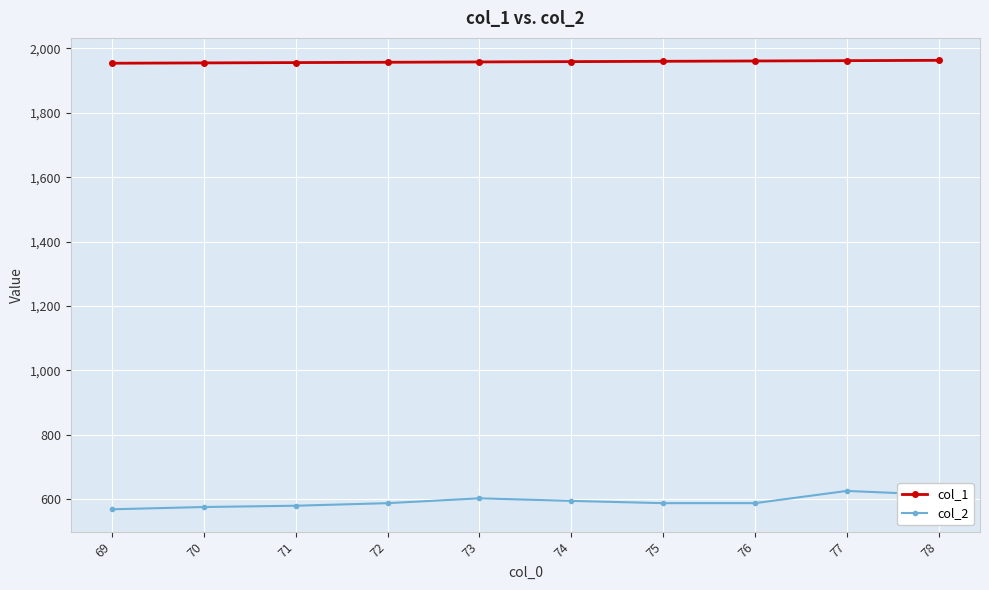

What is the lowest value of the col_1 series?

1954